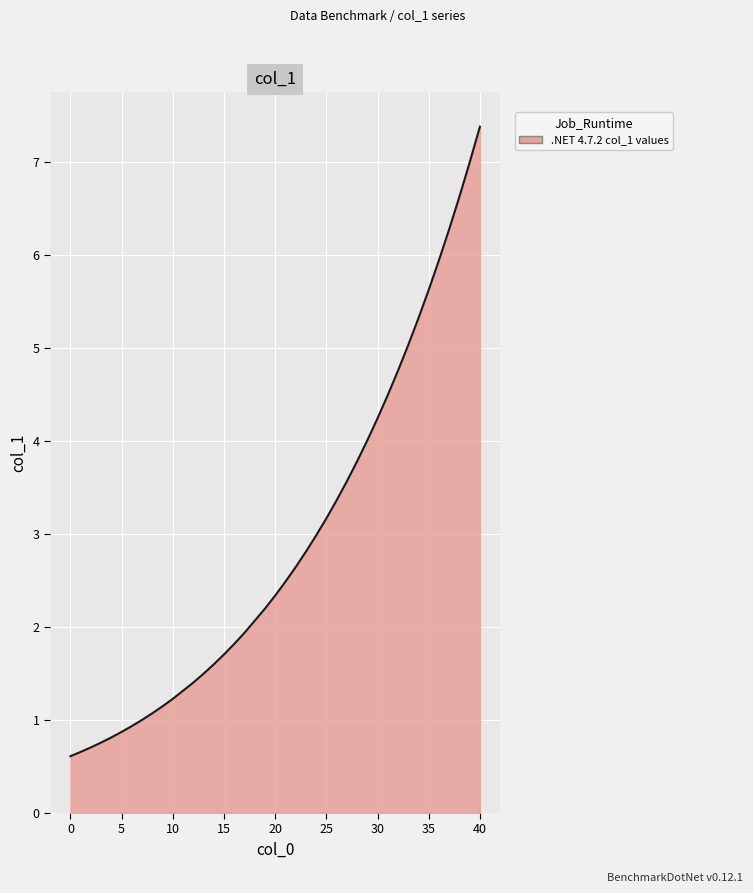

What is the difference between the maximum and minimum values?

6.8